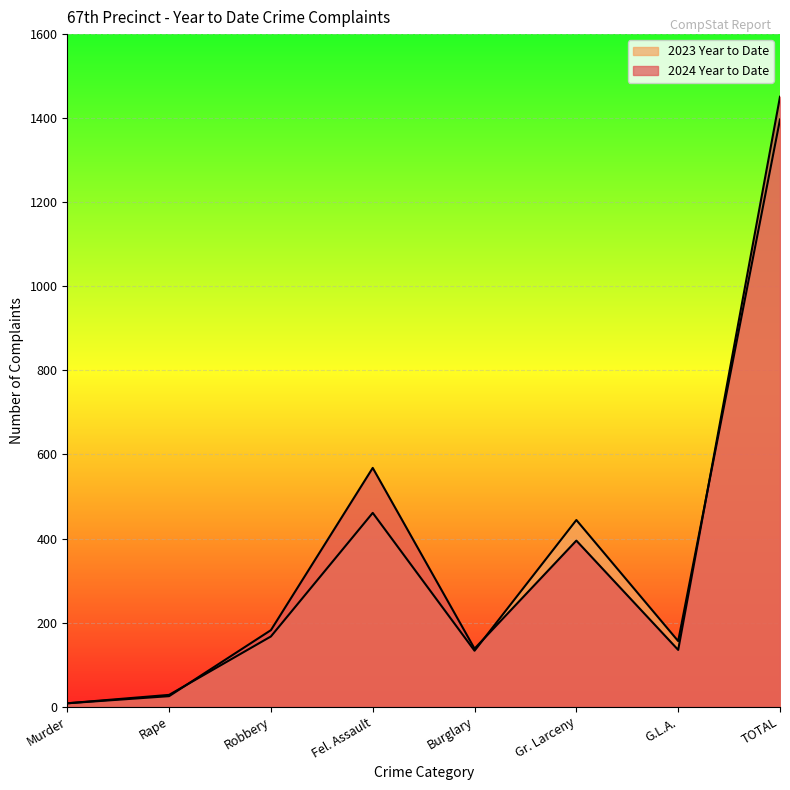

How many data points does each series have?

8